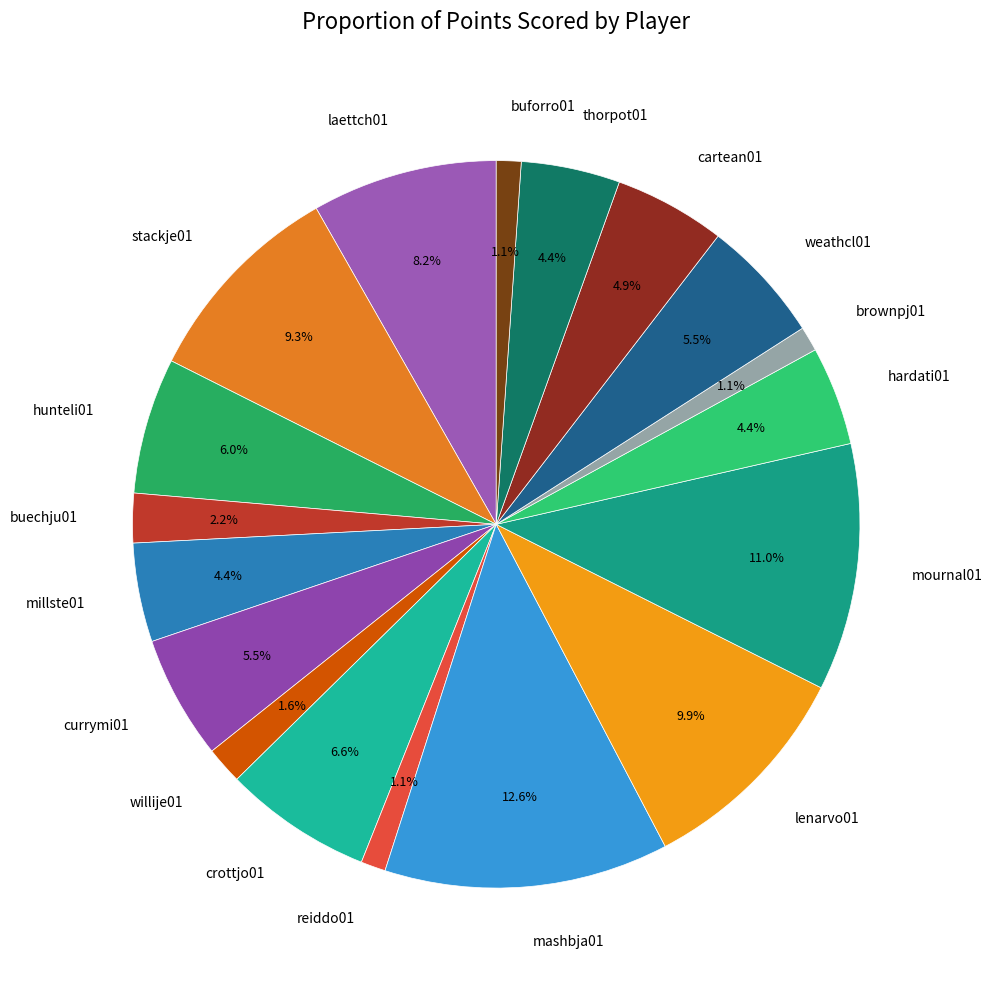

How many slices are in this pie chart?

18